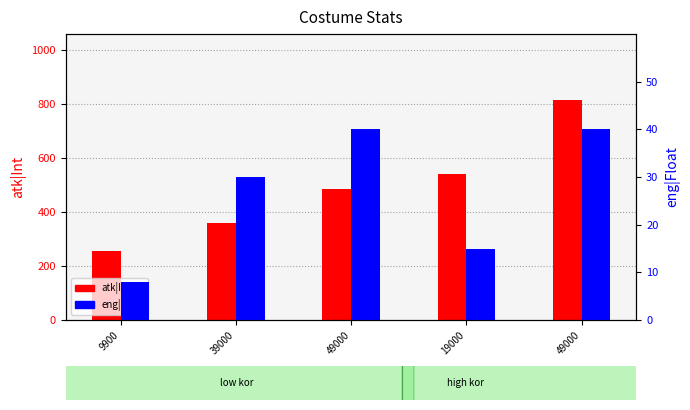

Where is atk|Int nearest to the value 536?

19000